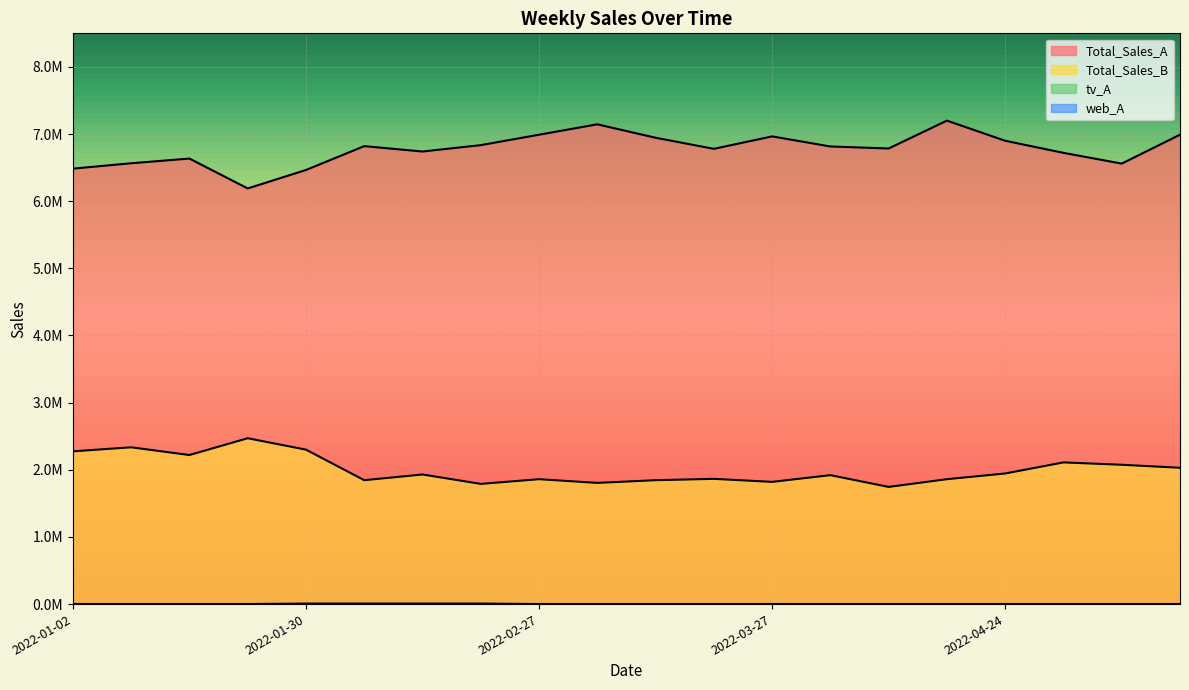

True or false: Total_Sales_B and Total_Sales_A intersect in this chart.

False